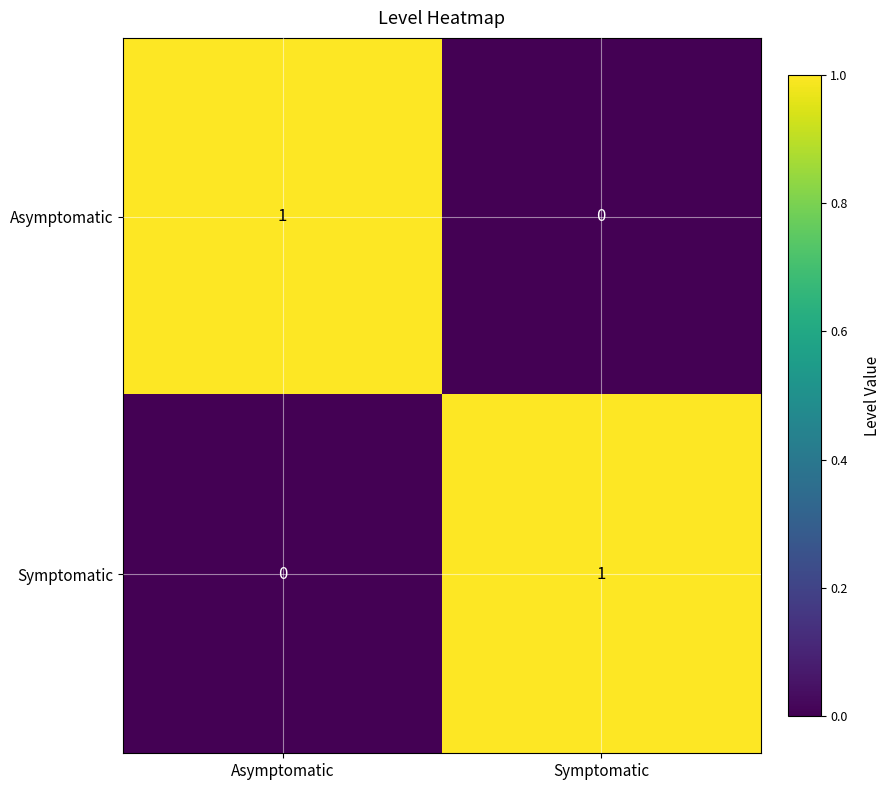

Is it true that Symptomatic equals 0 at Asymptomatic?

True